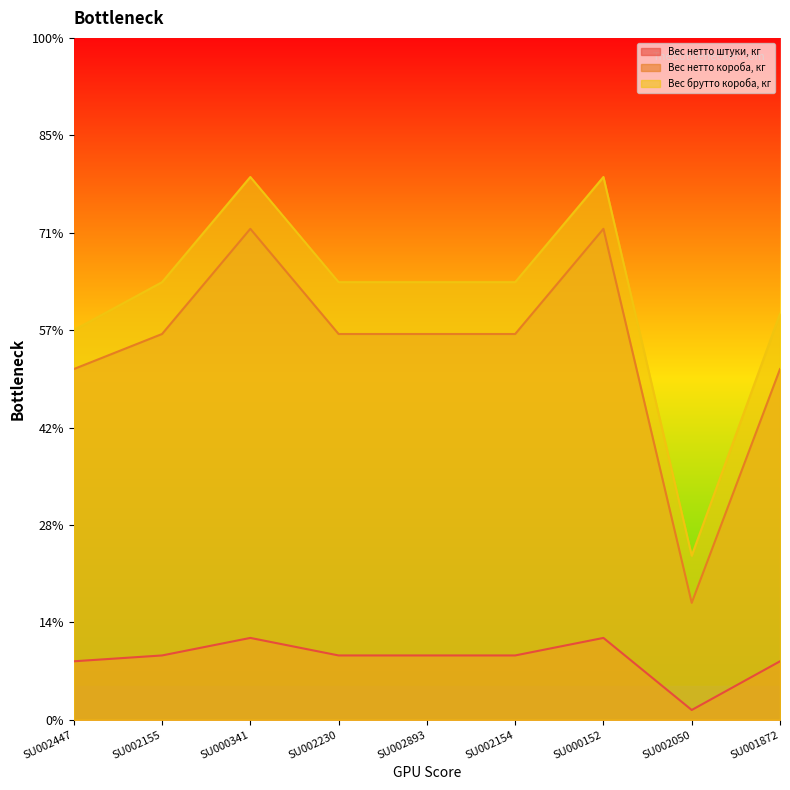

At which category does Вес брутто короба, кг reach its first local valley?

SU002050